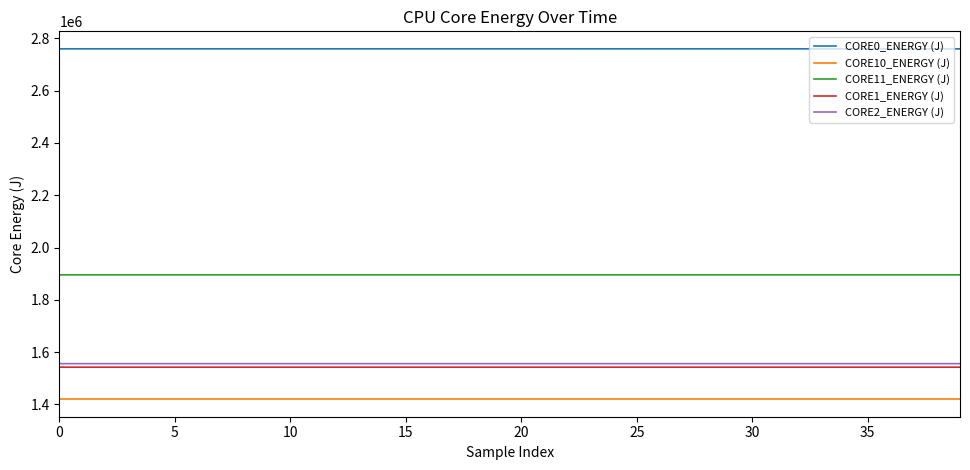

True or false: CORE1_ENERGY (J) and CORE10_ENERGY (J) intersect in this chart.

False